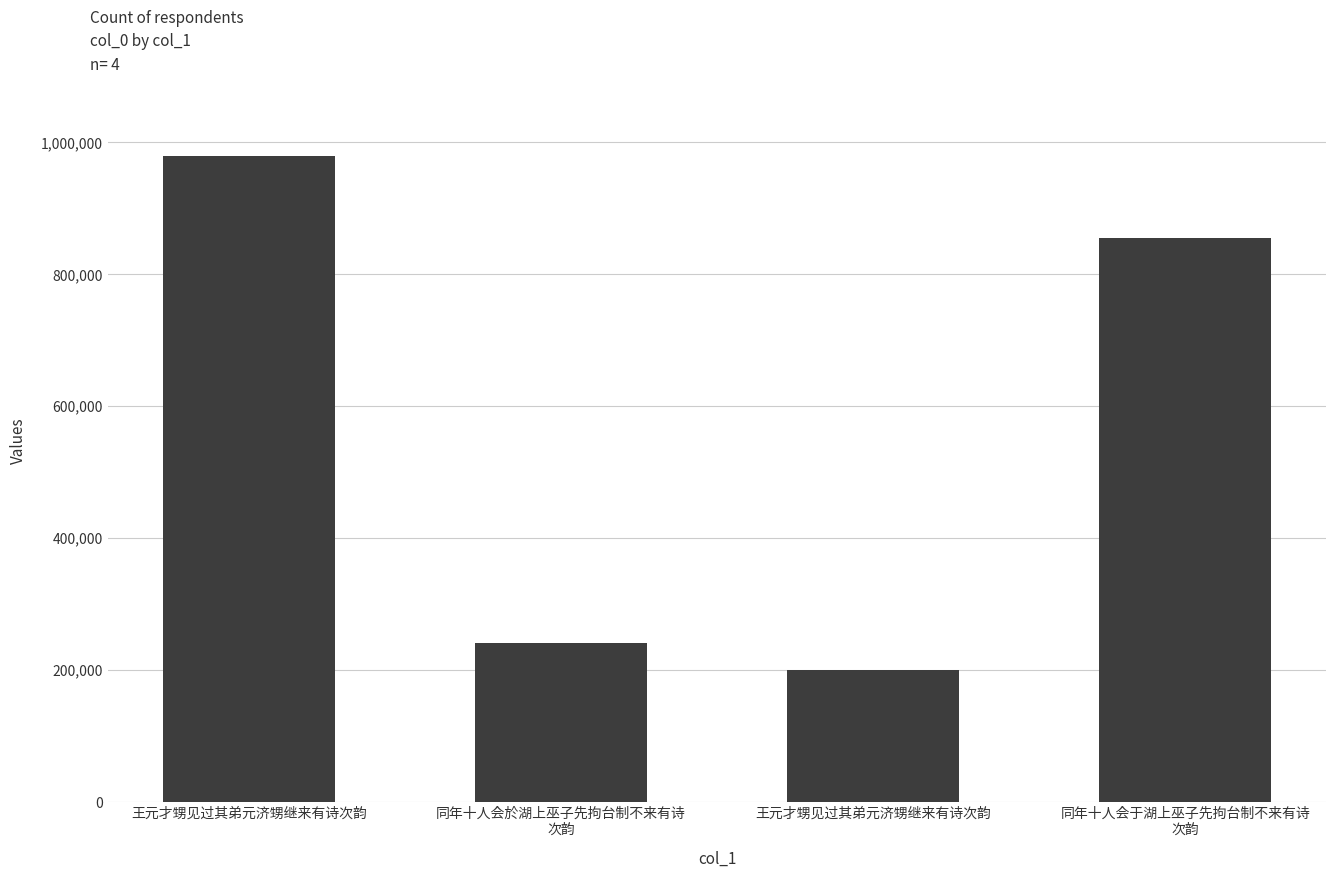

Does the chart contain stacked bars?

No